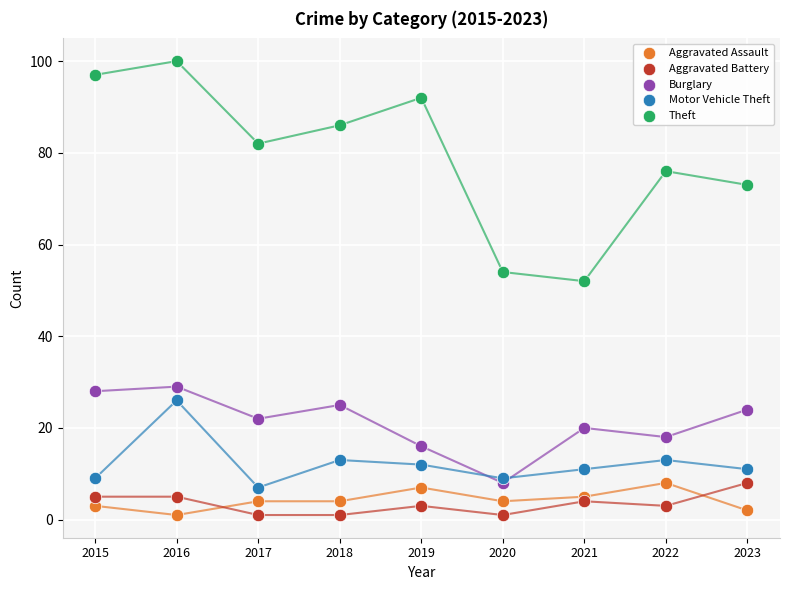

Across all series, what Y value is closest to 50?

52